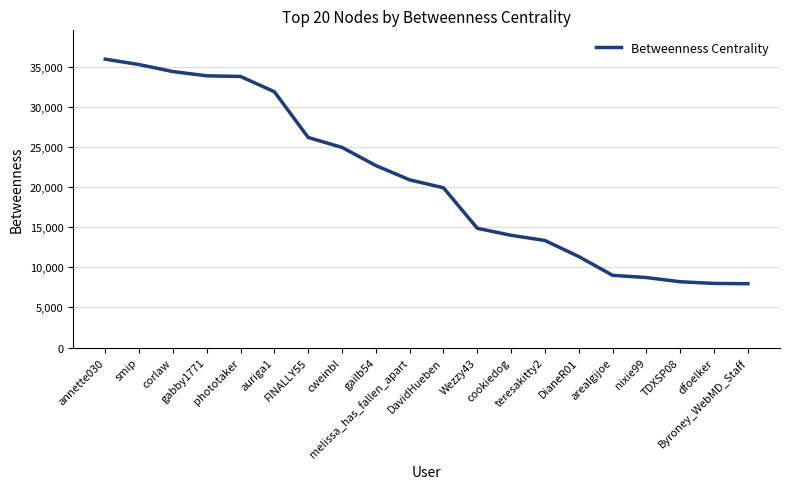

What is the smallest value displayed?

7956.0